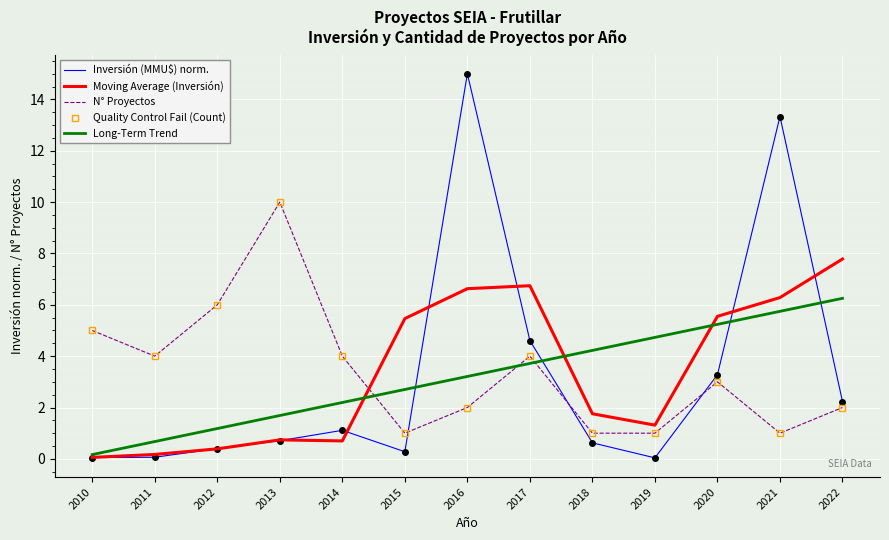

Where do Long-Term Trend and Moving Average (Inversión) first cross each other?

2014 and 2015